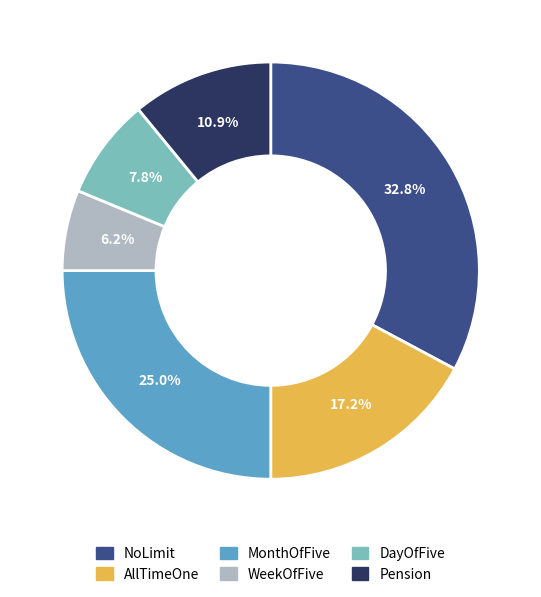

What is the largest slice in the pie chart?

NoLimit